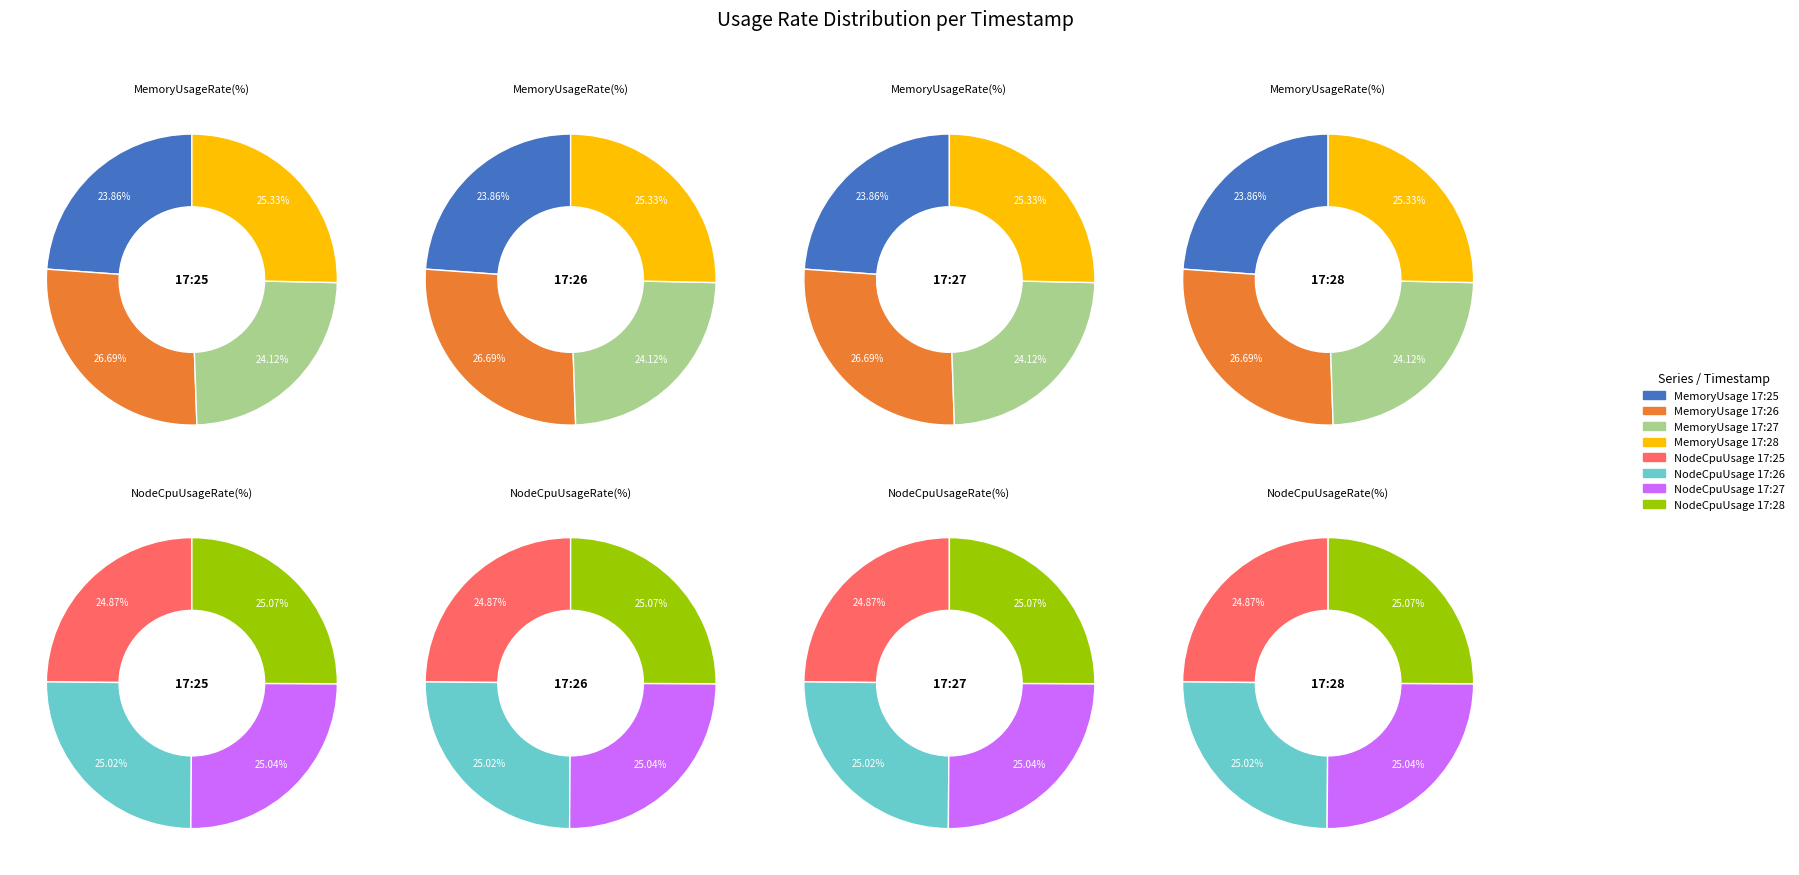

Which series has the widest spread of values?

MemoryUsageRate(%)